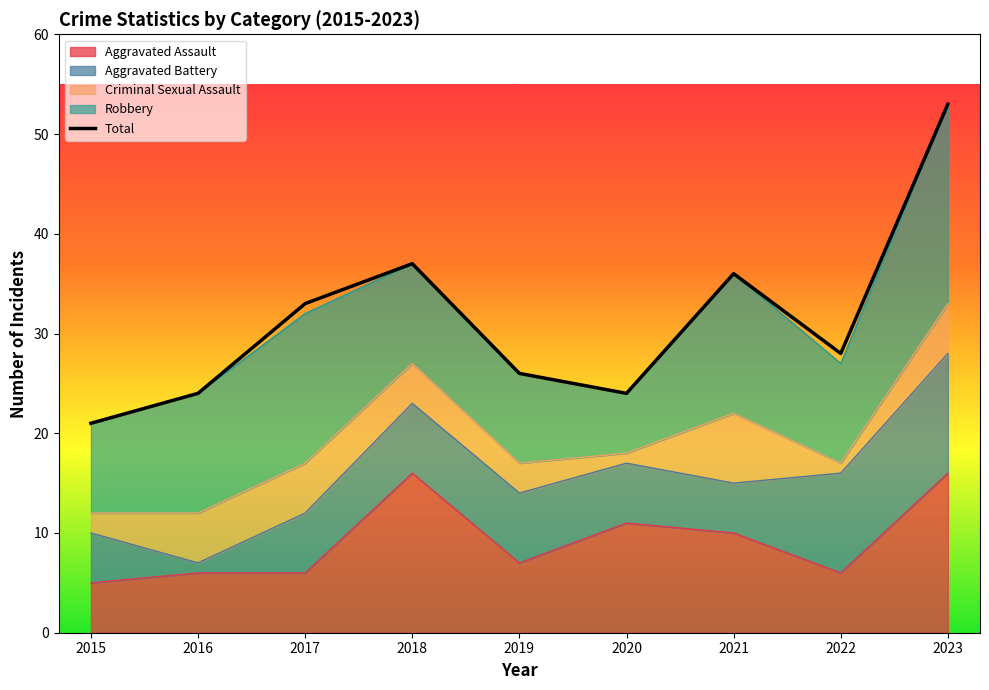

What is the approximate value at 2018?

37